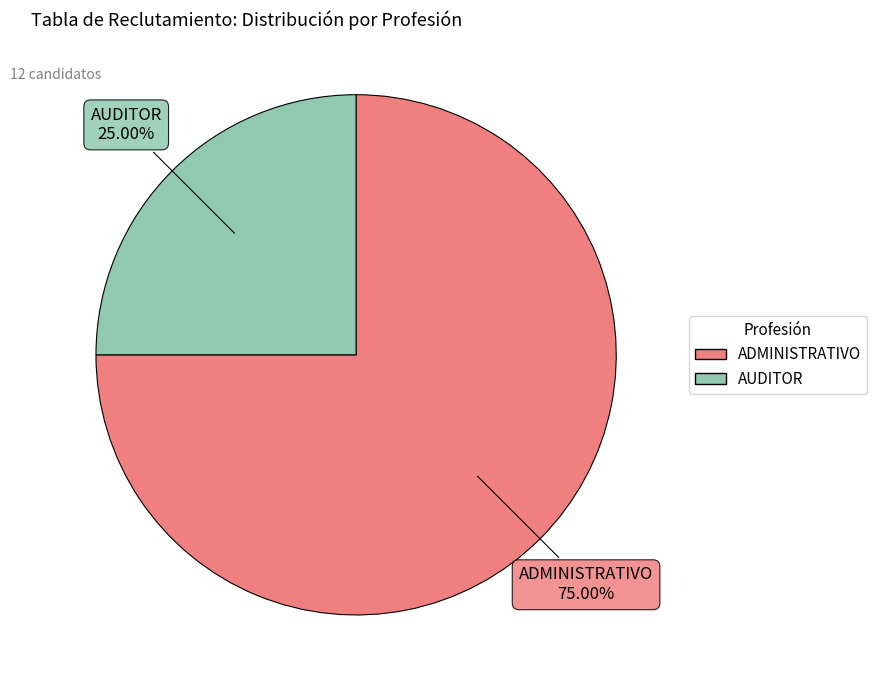

Which category has the biggest portion of the pie?

ADMINISTRATIVO